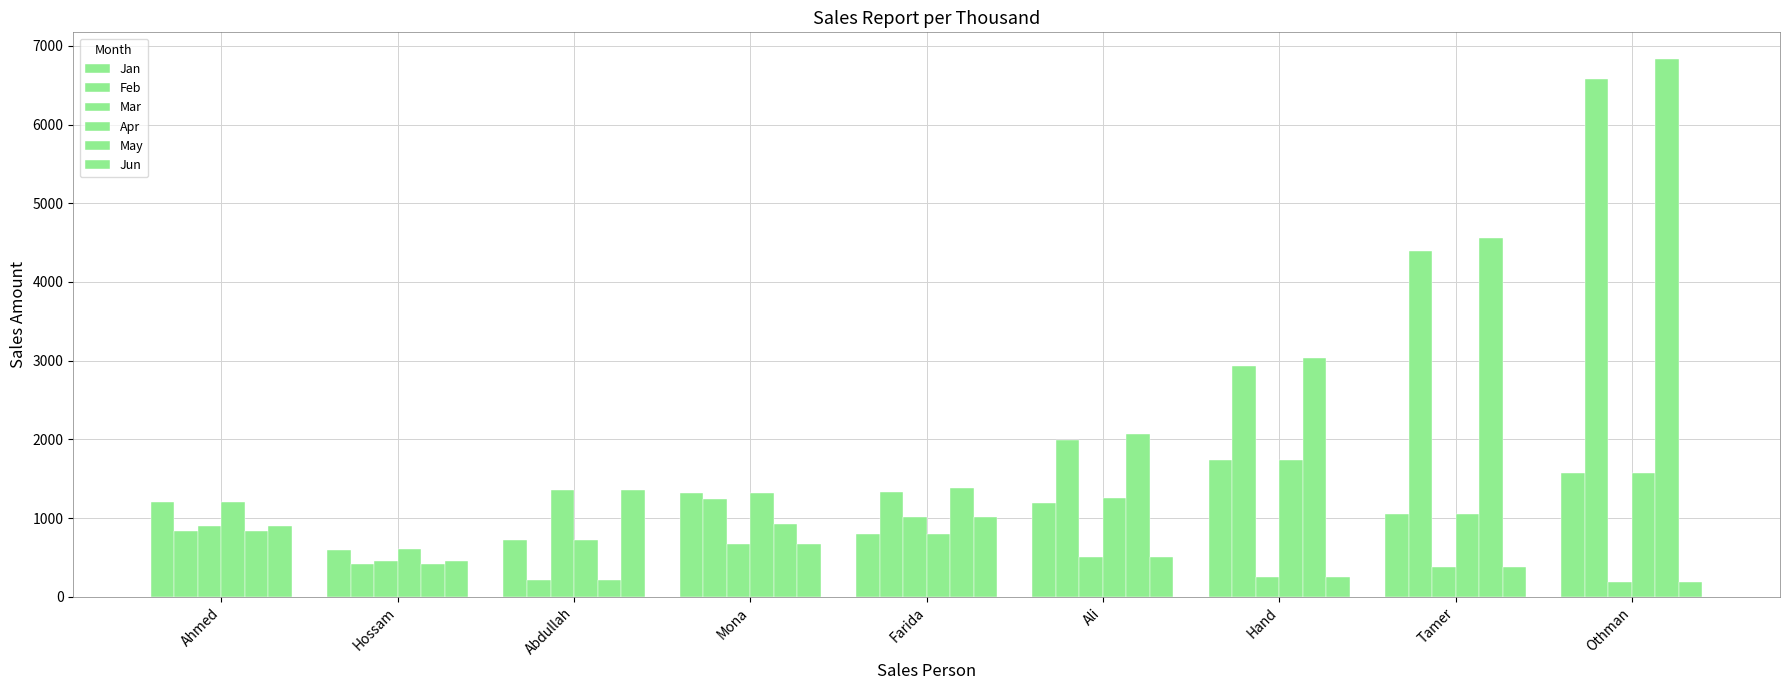

How many values in the Mar series are below 506?

4